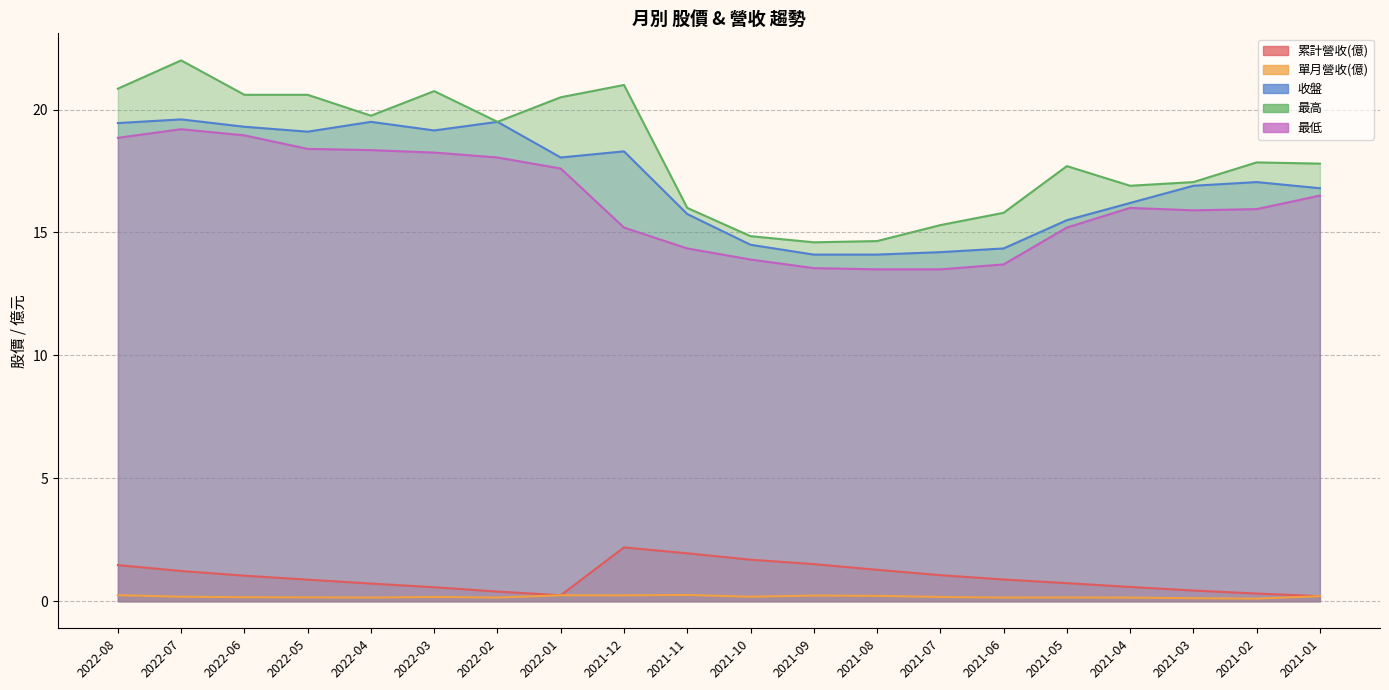

What is the average value of the 累計營收(億) series?

1.0